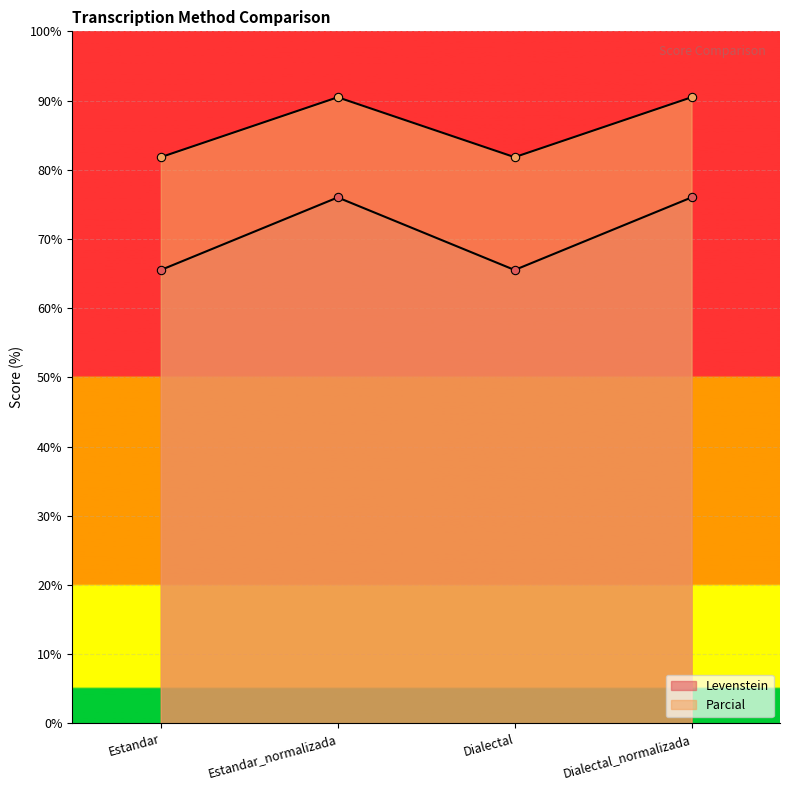

True or false: Parcial has more than 0 points higher than both neighbors.

True